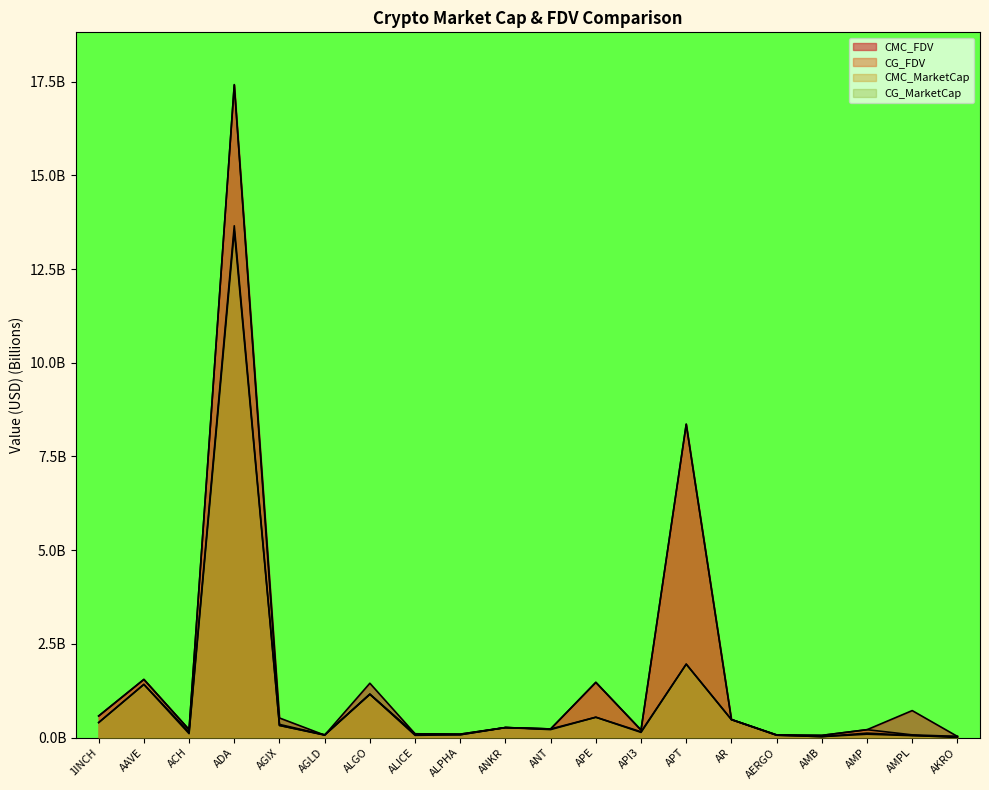

Is it true that CMC_FDV equals 0.0 at AMB?

False